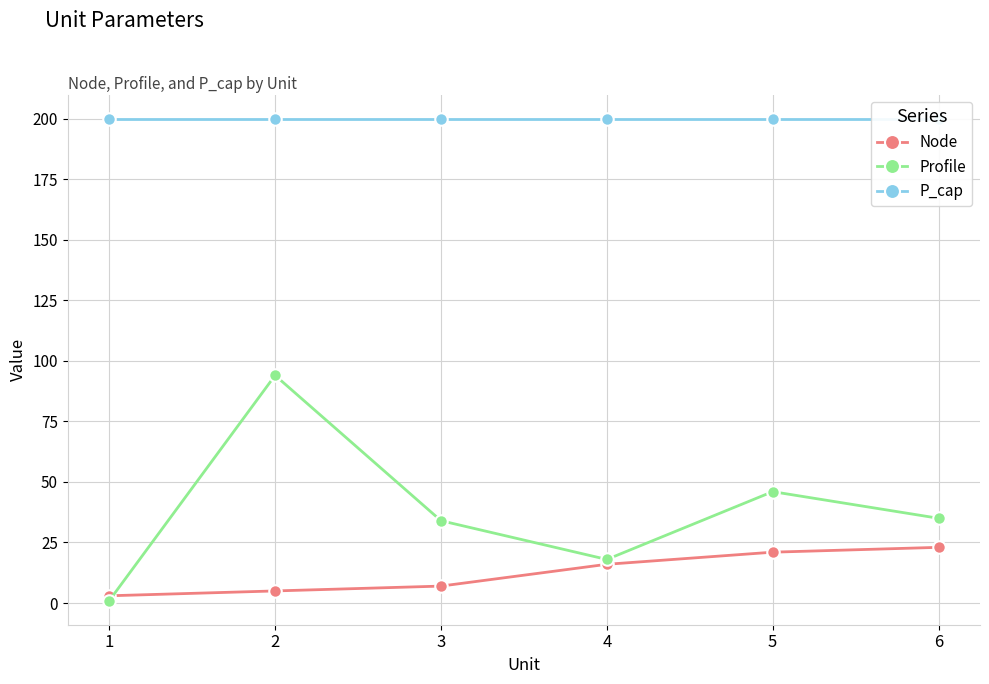

What is the value of the Profile point at the 2nd from the left?

94